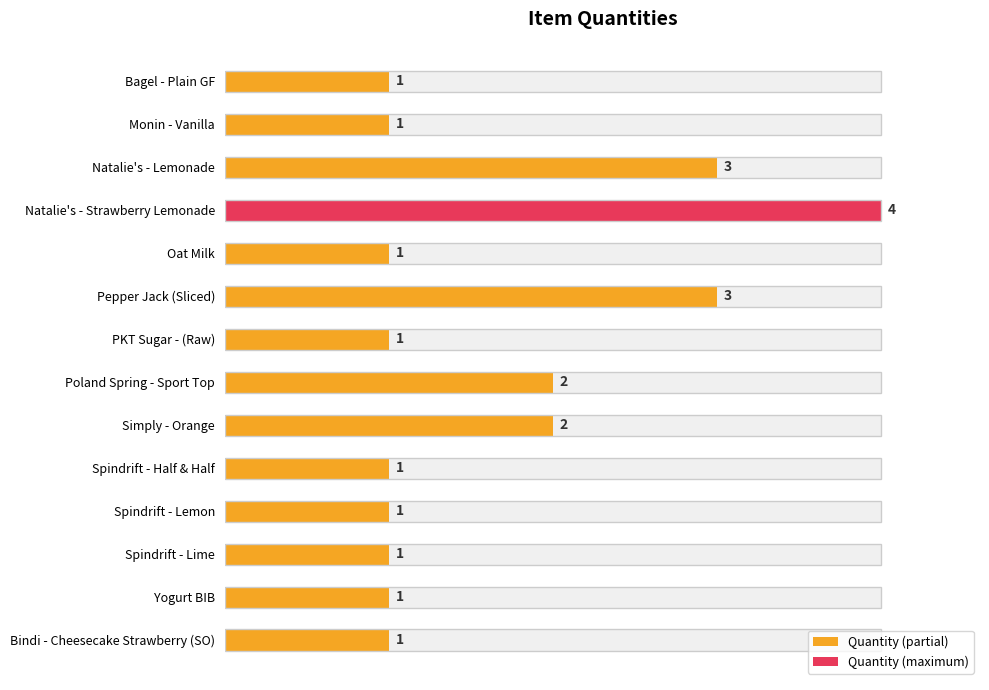

Is it true that the value at Natalie's - Strawberry Lemonade is 67?

False